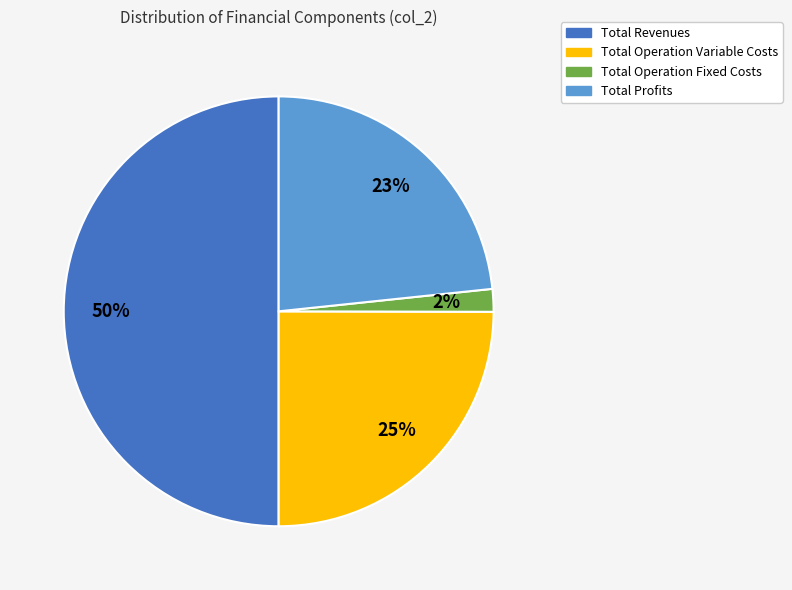

To the nearest percent, what is the average slice percentage?

25%